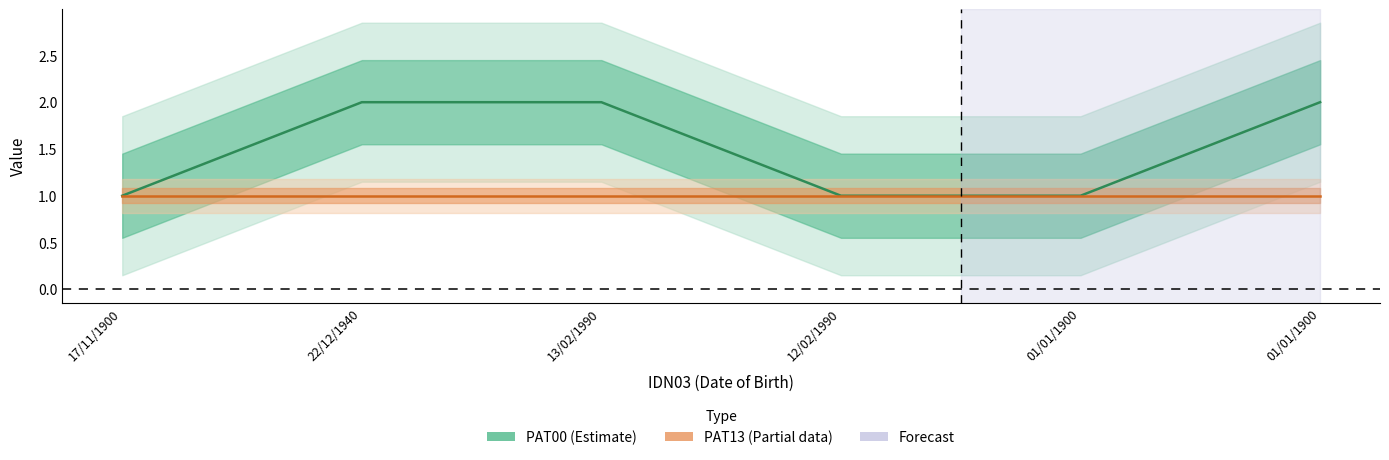

What is the spread (max minus min) of values at 13/02/1990?

1